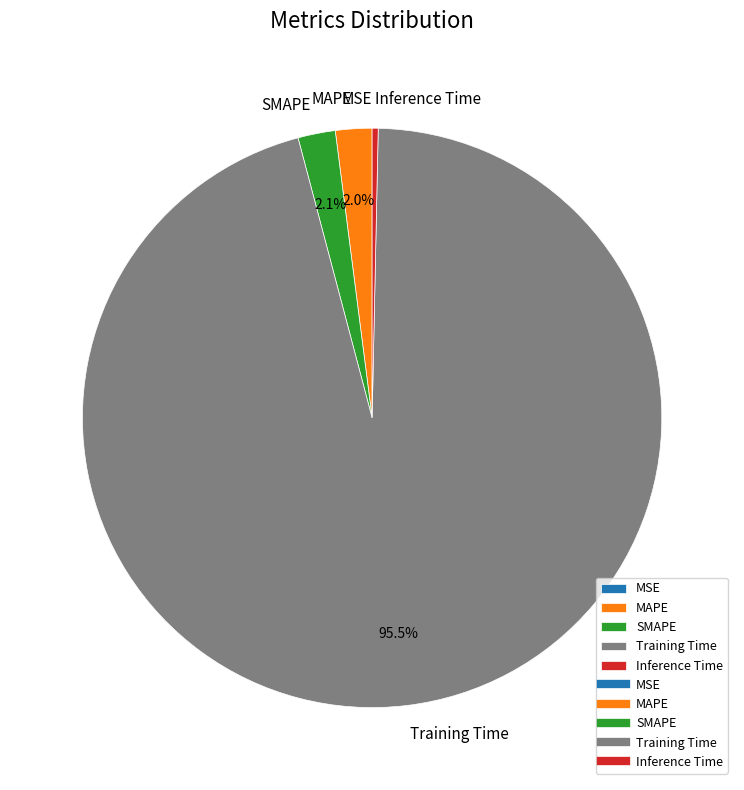

Which has a higher value, Training Time or Inference Time?

Training Time